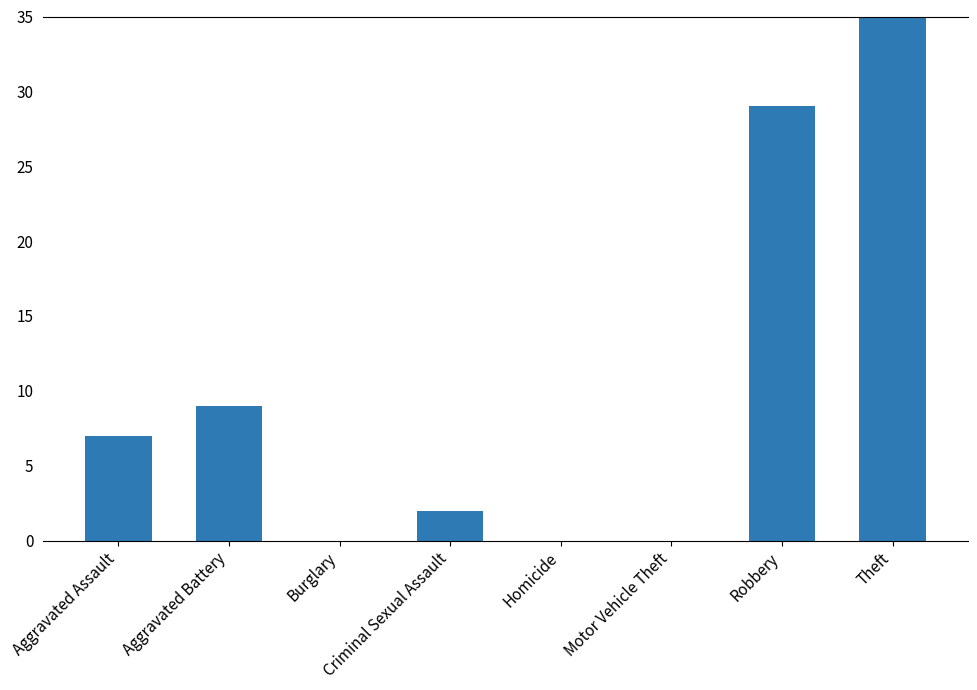

What is the sum of all values?

82